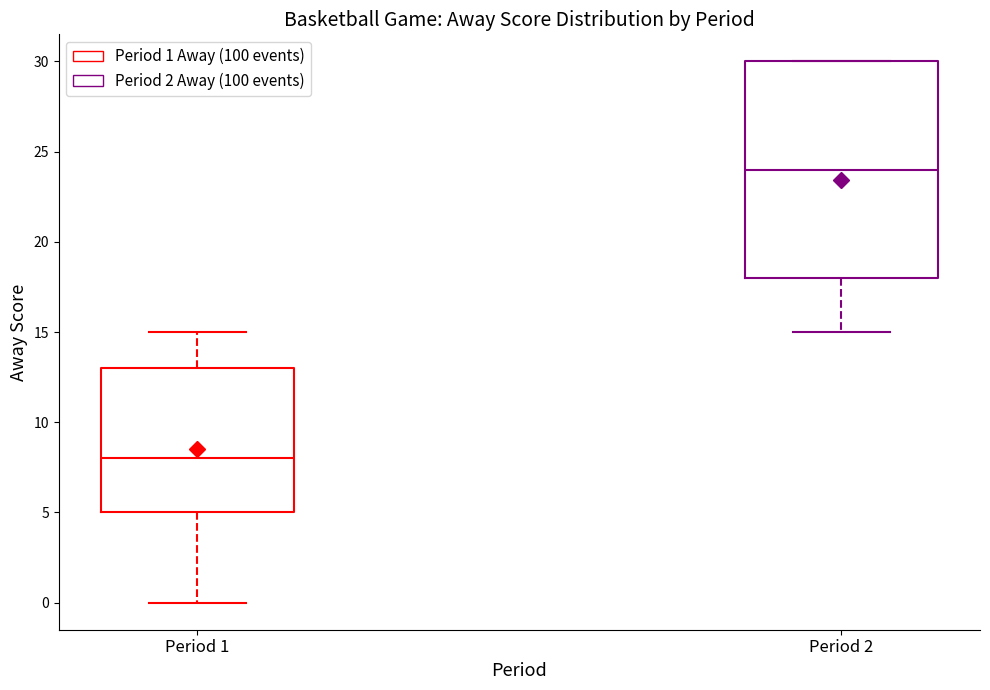

Reading left to right, transcribe this box plot: for each box, give where its median line is, the range the box spans, and where its two whiskers end, as read against the y-axis. The values are not printed on the chart, so give them approximately, as read against the axis.

Period 1: median 8, box 5 to 13, whiskers 0 to 15
Period 2: median 24, box 18 to 30, whiskers 15 to 30